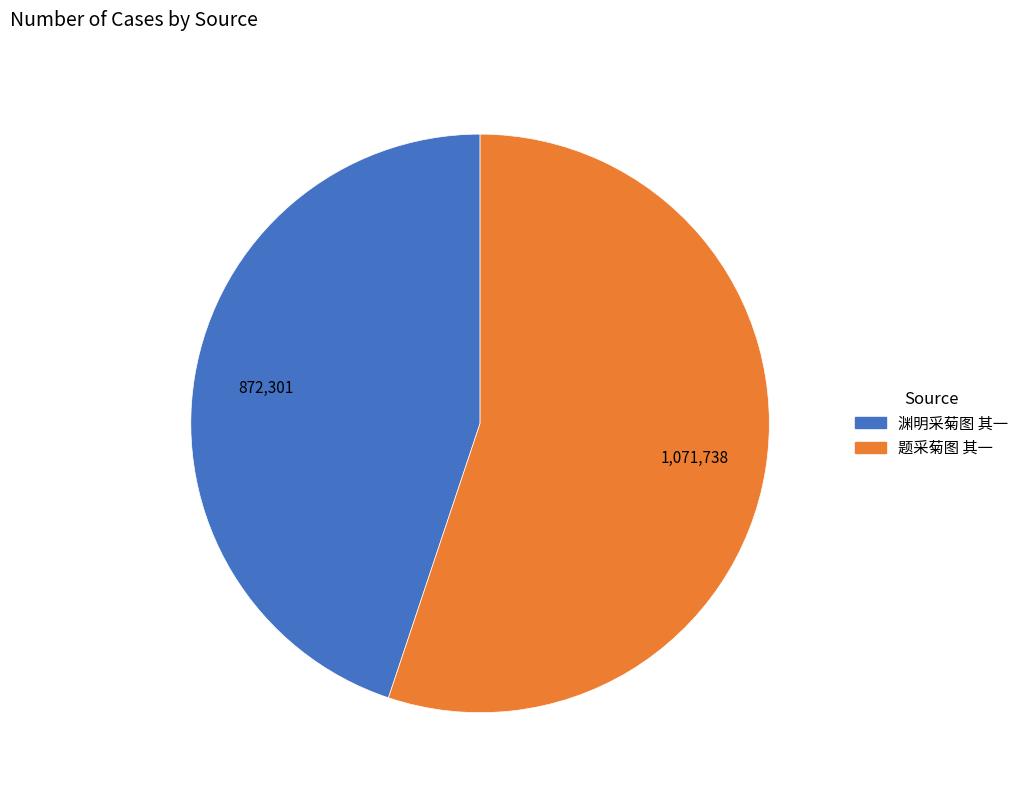

True or false: 题采菊图 其一 accounts for 46% of the total.

False